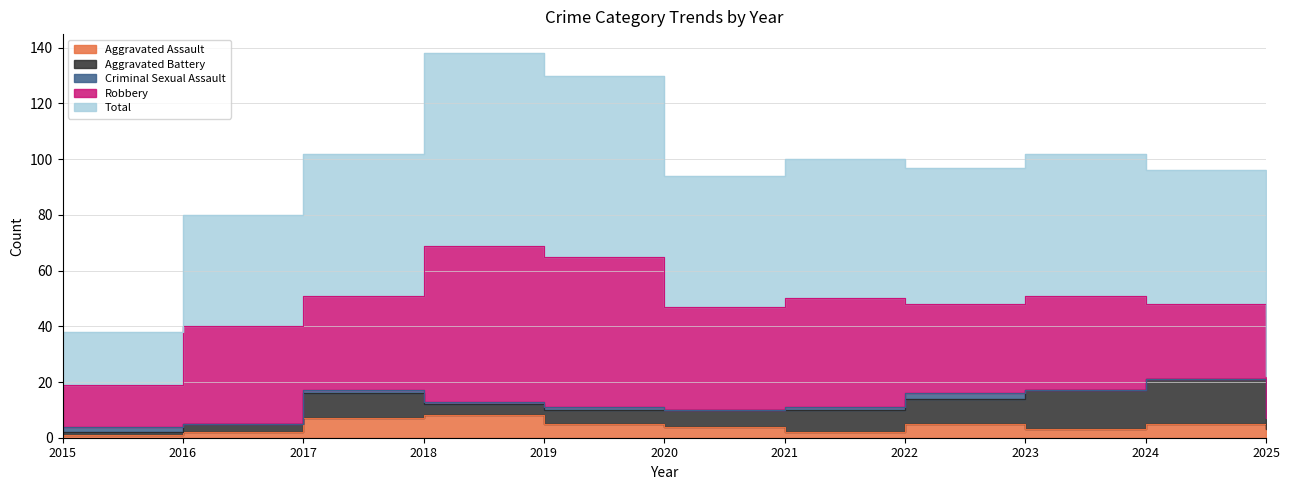

Which has a higher value, 2015 or 2023?

2023